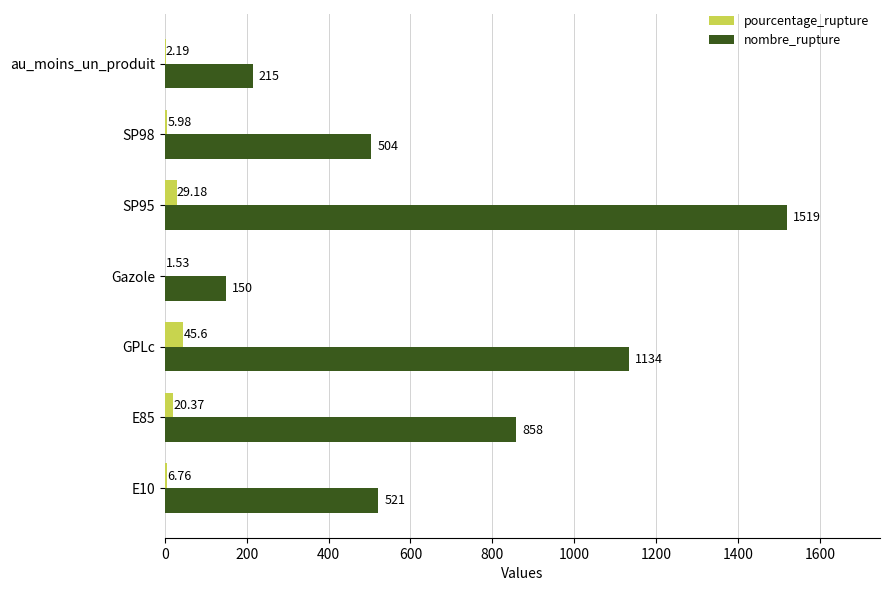

At which category is the sum across all series the highest?

SP95